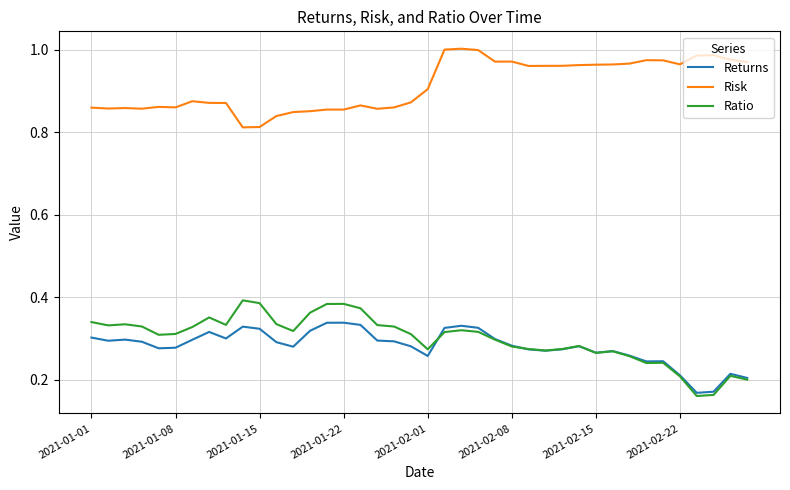

True or false: Risk and Returns intersect in this chart.

False